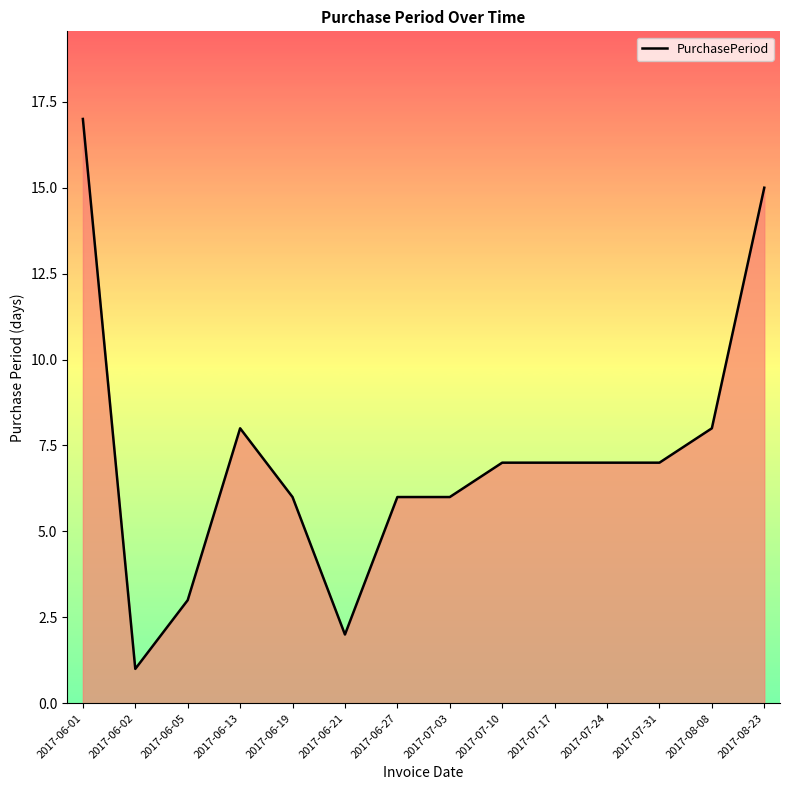

Is it true that the value at 2017-06-21 is 3?

False